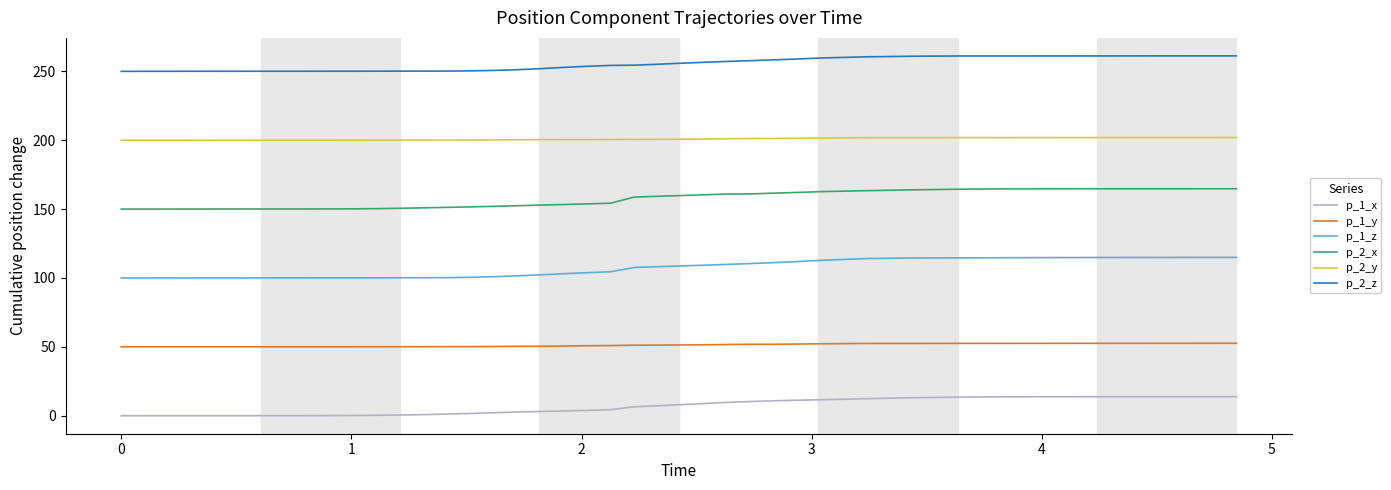

Which series has the widest spread of values?

p_1_z